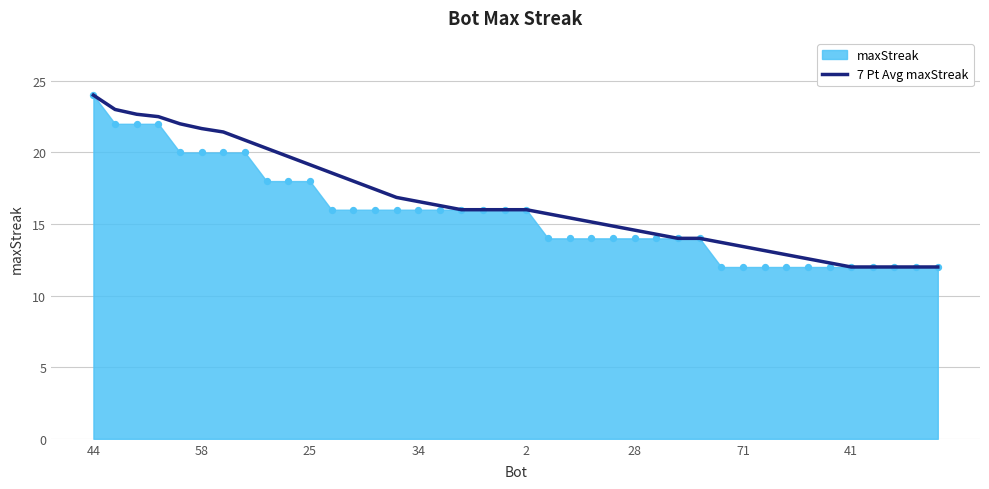

What is the maximum value for 7 Pt Avg maxStreak?

24.0